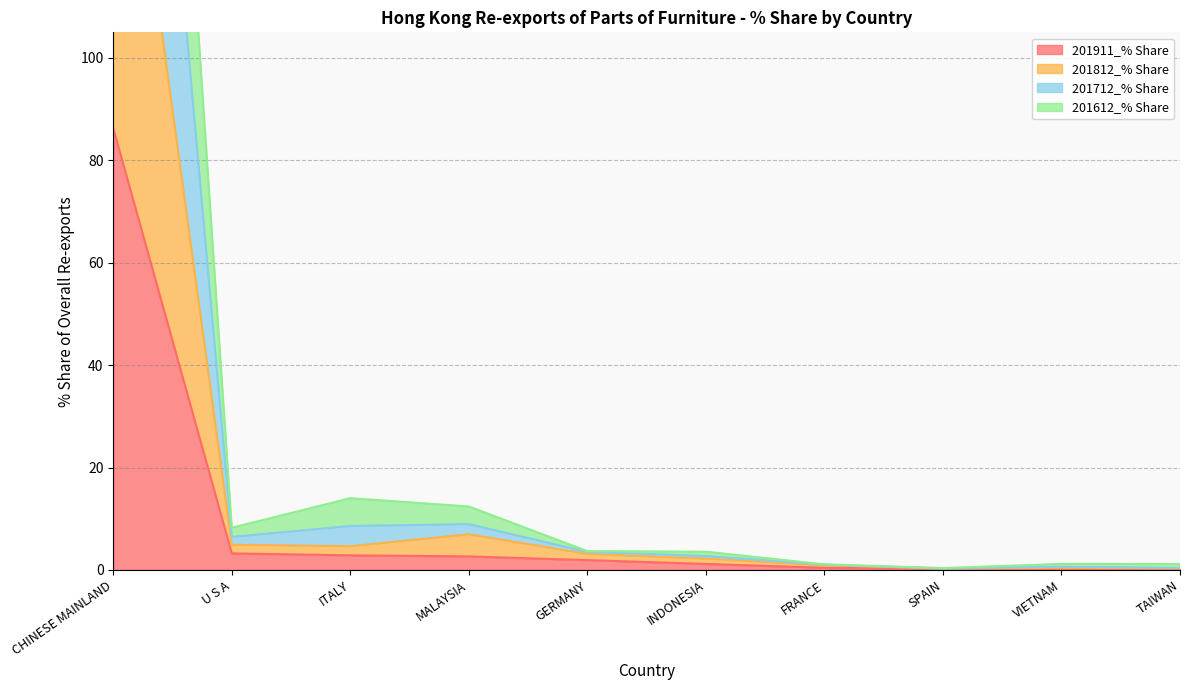

Count the number of categories in the chart.

10